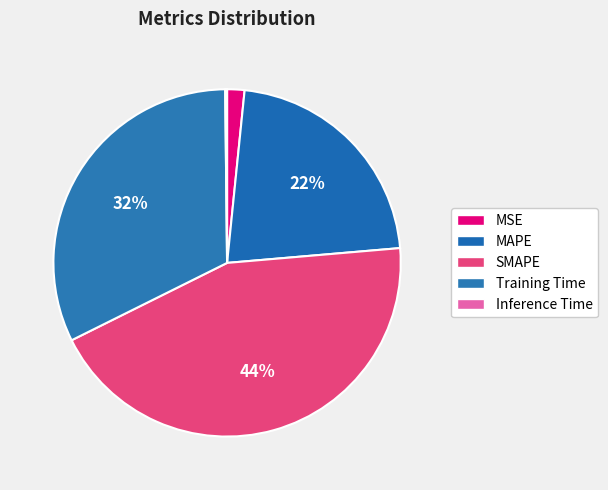

Count the number of slices in the pie.

5